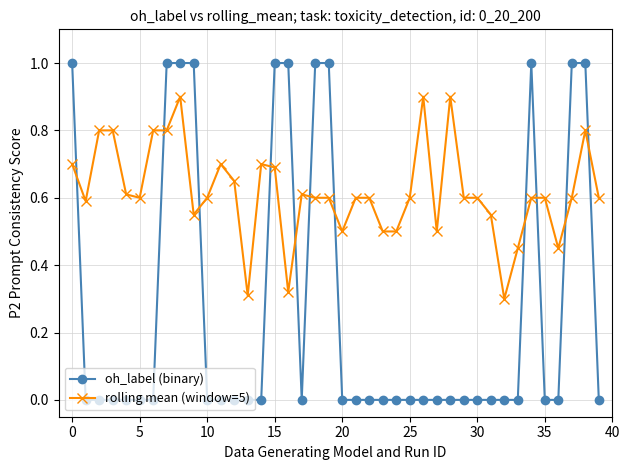

True or false: oh_label (binary) and rolling mean (window=5) cross at least once.

True